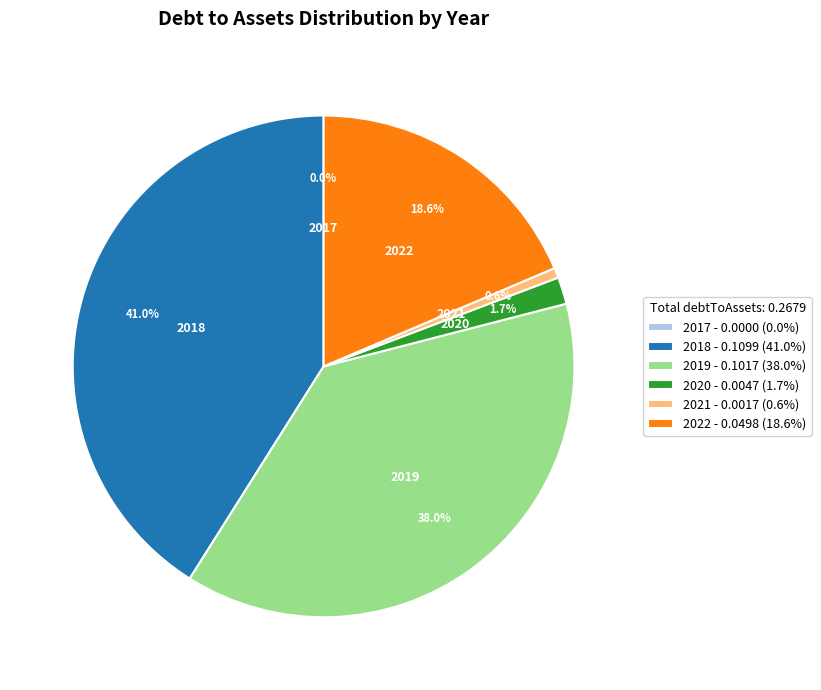

To the nearest percent, what percentage of the pie is 2020?

2%